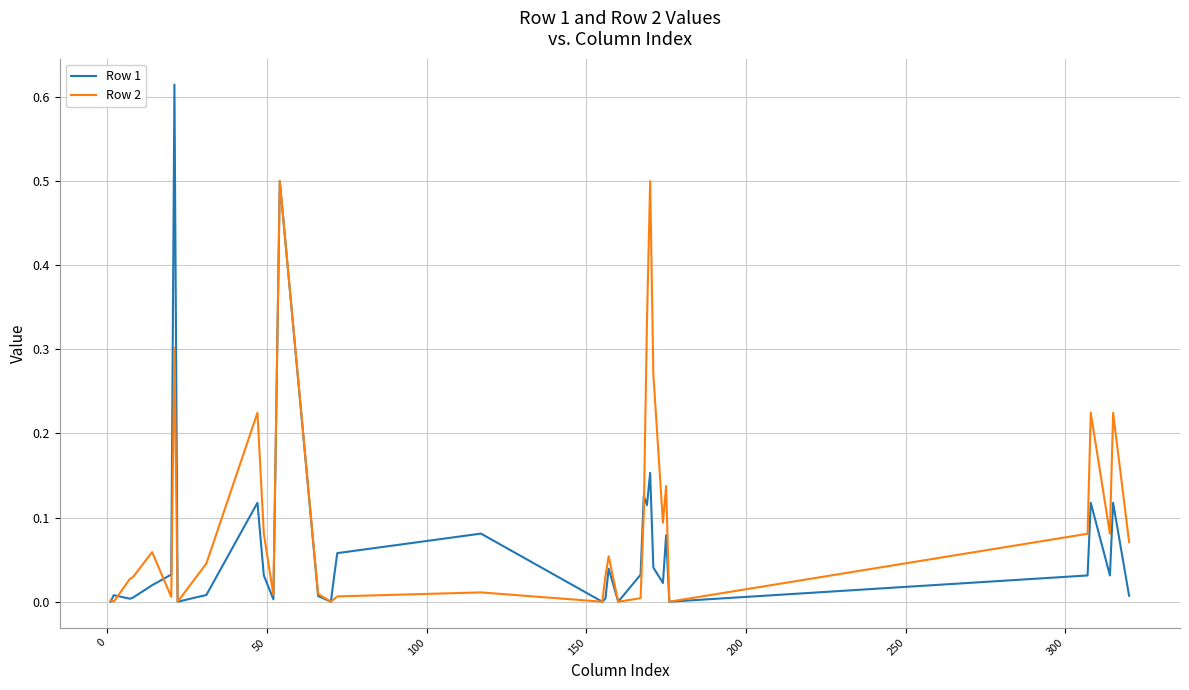

Which series has the largest total across all categories?

Row 2